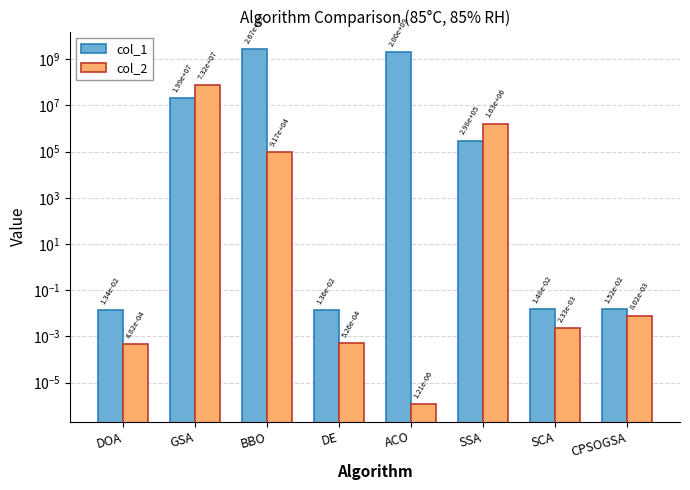

True or false: col_1 has a value of 2666614172.6 at BBO.

True